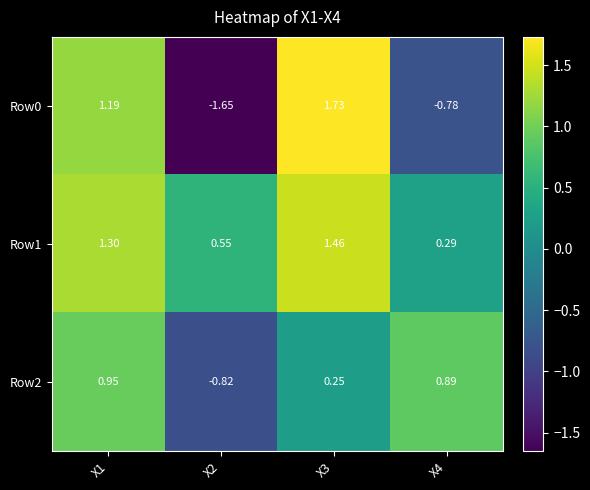

How many data points does each series have?

4